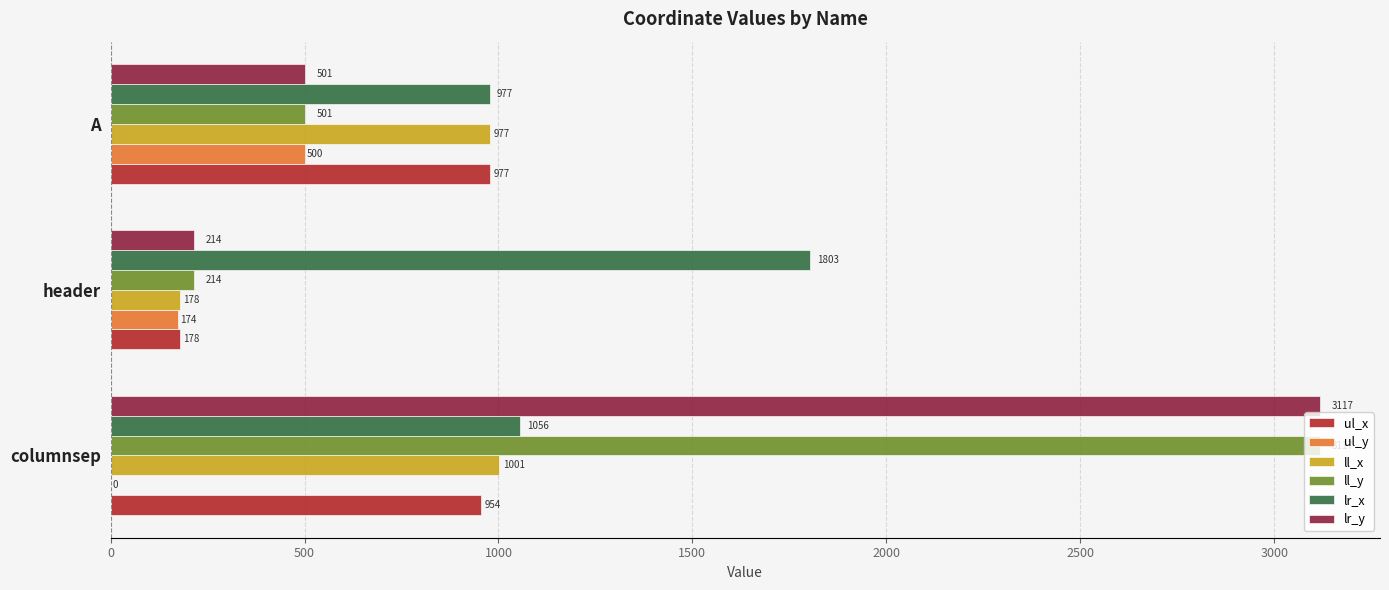

The ll_x series shows 1640 at columnsep. True or false?

False